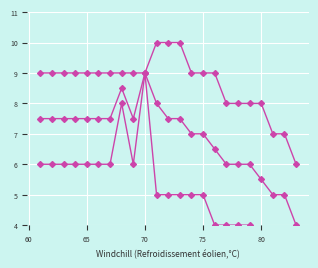

Which series has the largest total across all categories?

max